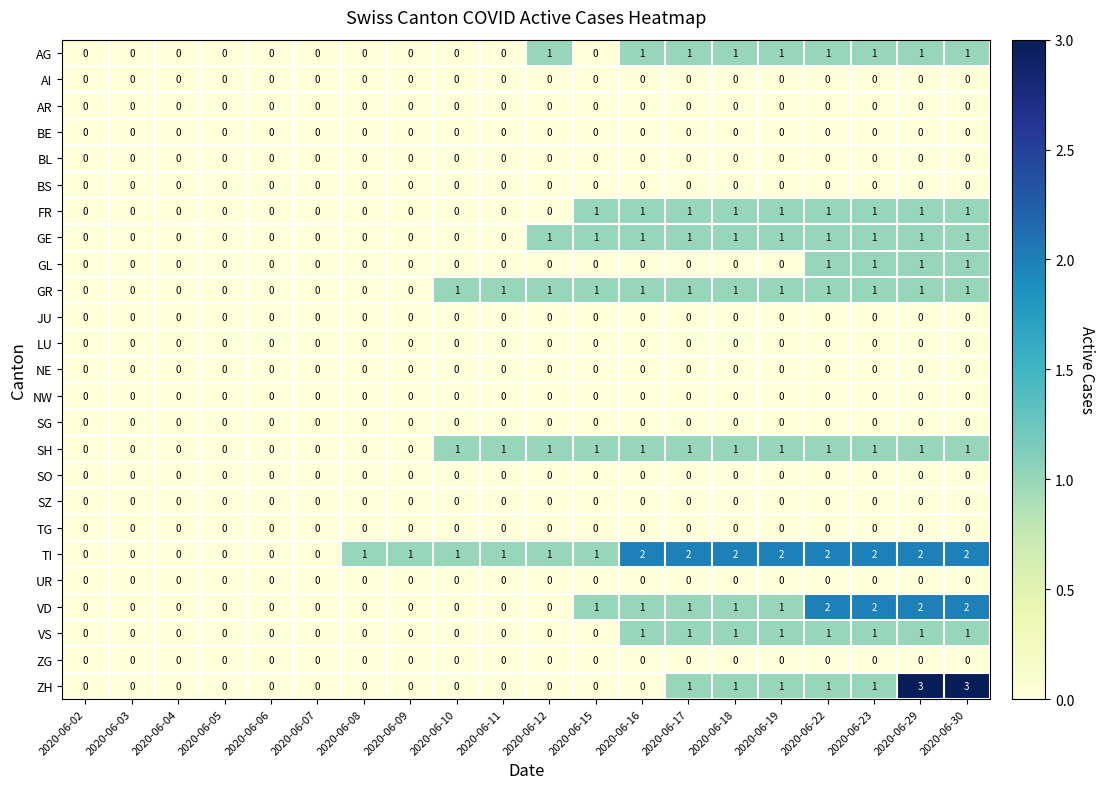

Is it true that SH equals -1 at 2020-06-03?

False